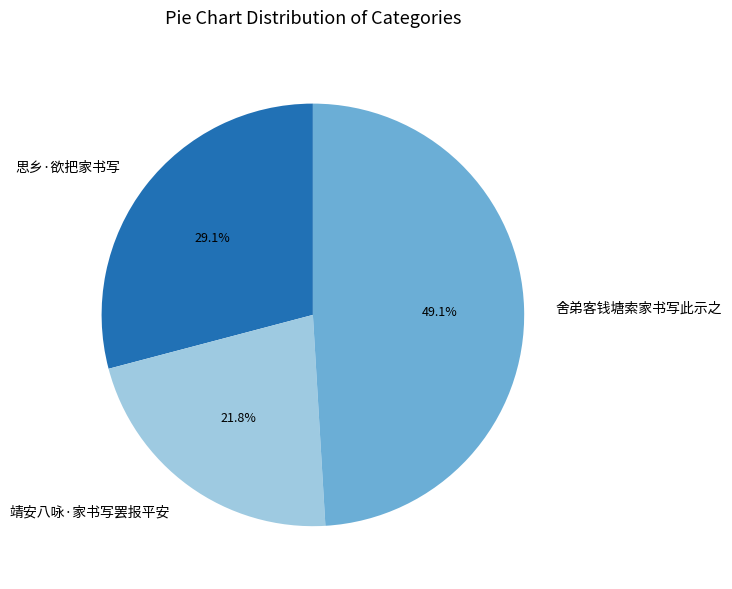

To the nearest percent, what is the difference between the largest and smallest slice percentages?

27%